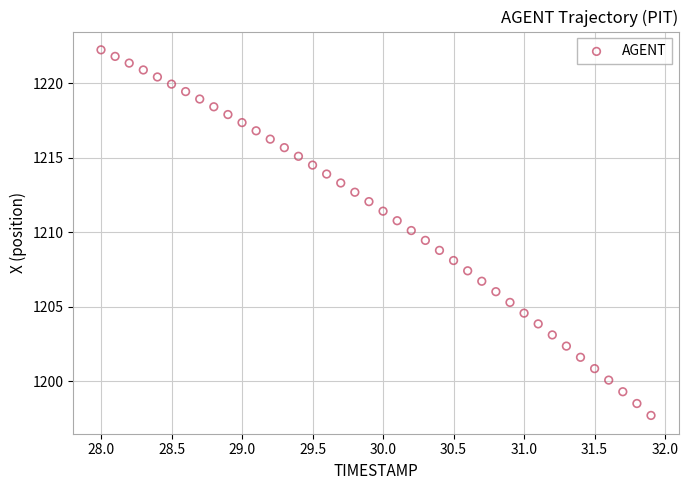

What is the range of Y values (max minus min)?

24.5